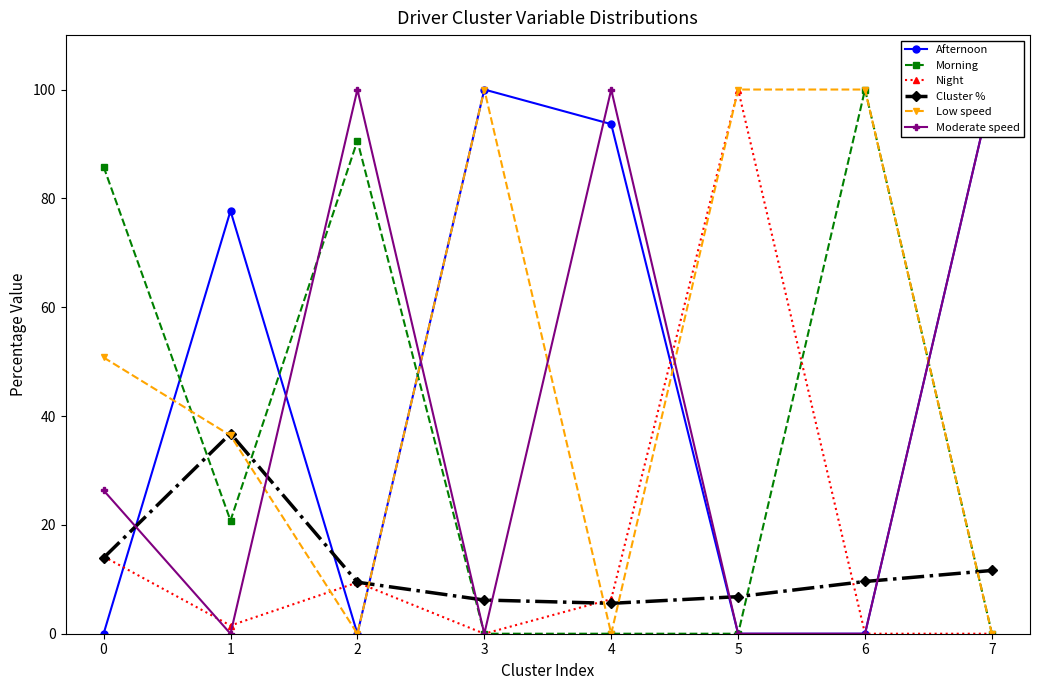

At which label does Afternoon first exceed 77?

1